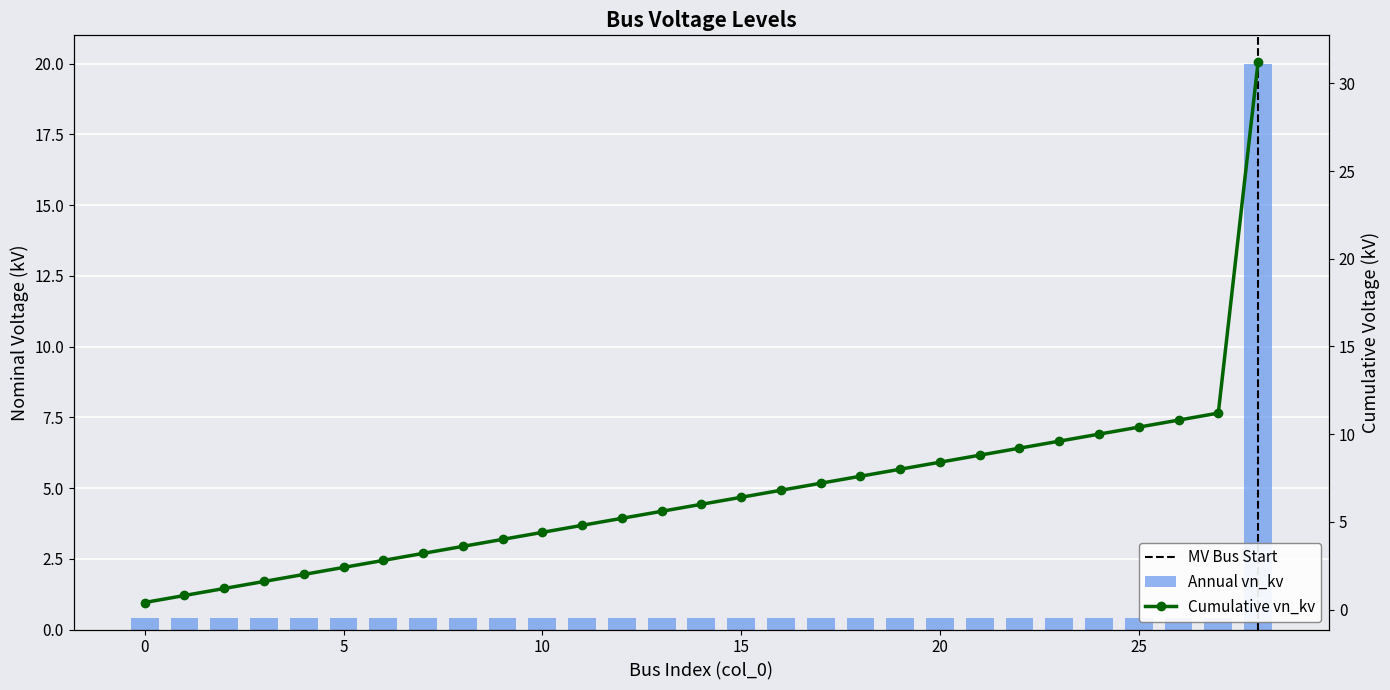

Reading left to right, what are all the values shown in this chart?

0.4	0.4	0.4	0.4	0.4	0.4	0.4	0.4	0.4	0.4	0.4	0.4	0.4	0.4	0.4	0.4	0.4	0.4	0.4	0.4	0.4	0.4	0.4	0.4	0.4	0.4	0.4	0.4	20.0